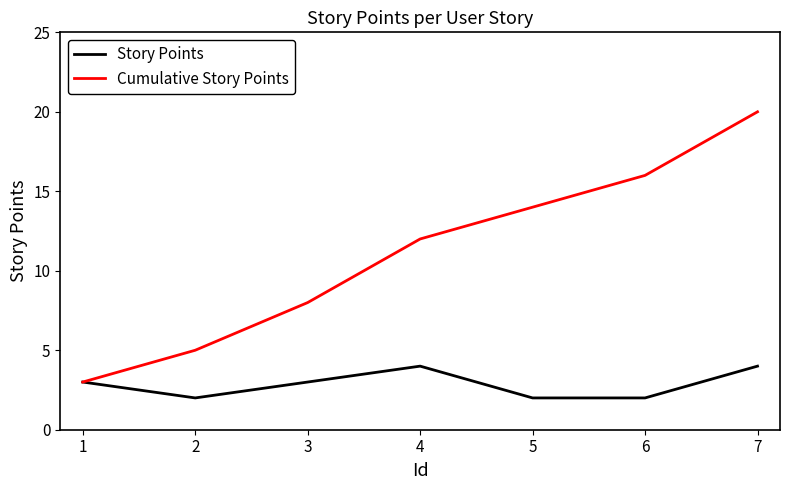

Rank the categories by Cumulative Story Points value from lowest to highest.

1, 2, 3, 4, 5, 6, 7